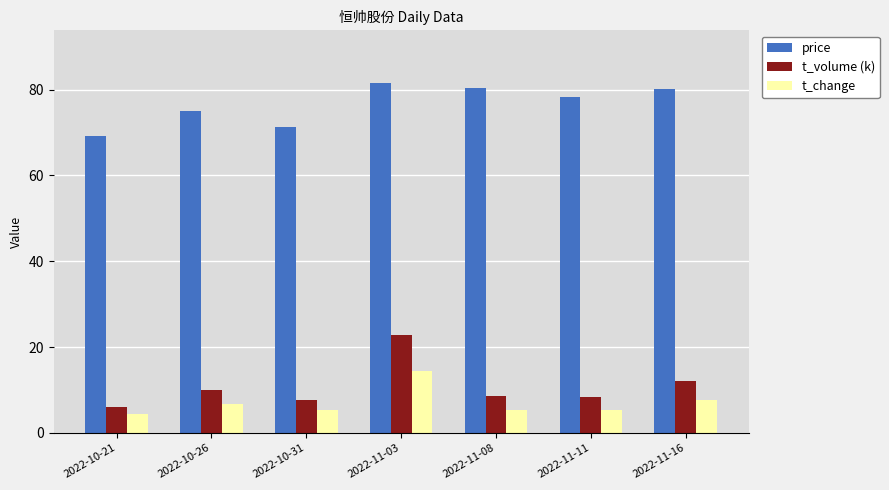

True or false: price has a value of 80.1 at 2022-11-16.

True